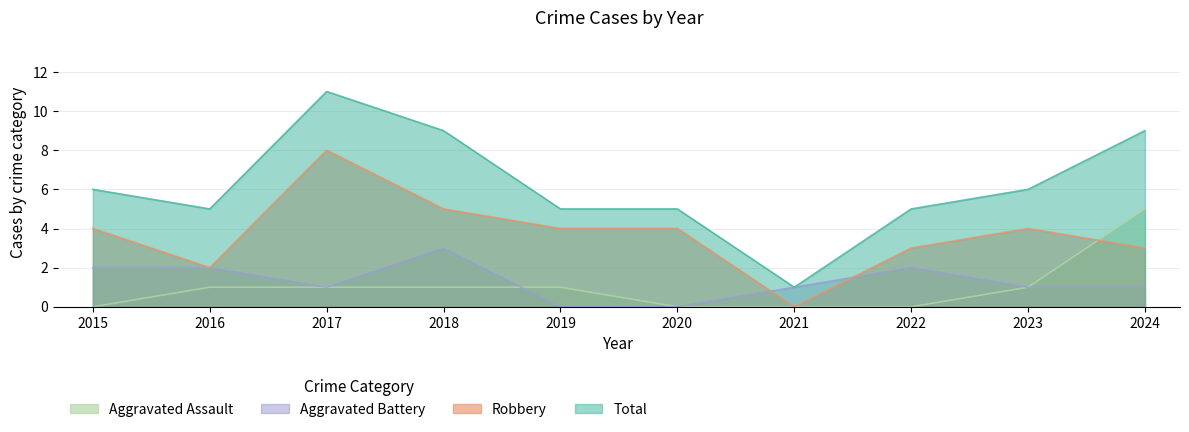

How many lines are shown in the chart?

4